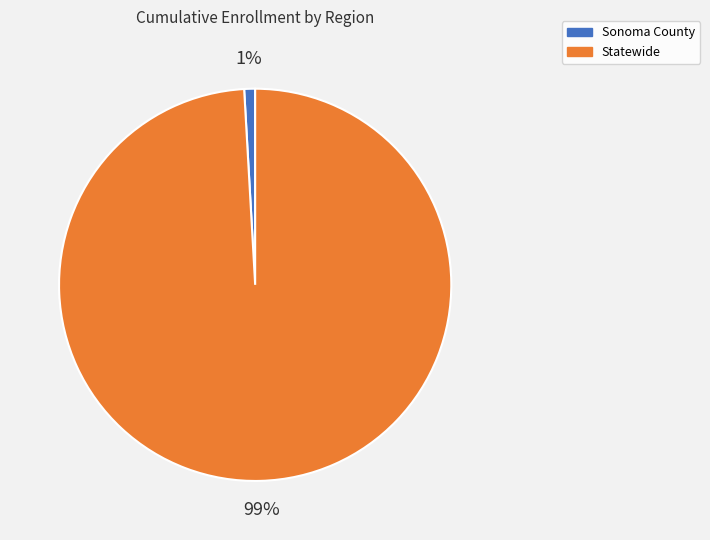

To the nearest percent, what is the difference between the Statewide and Sonoma County slice percentages?

98%